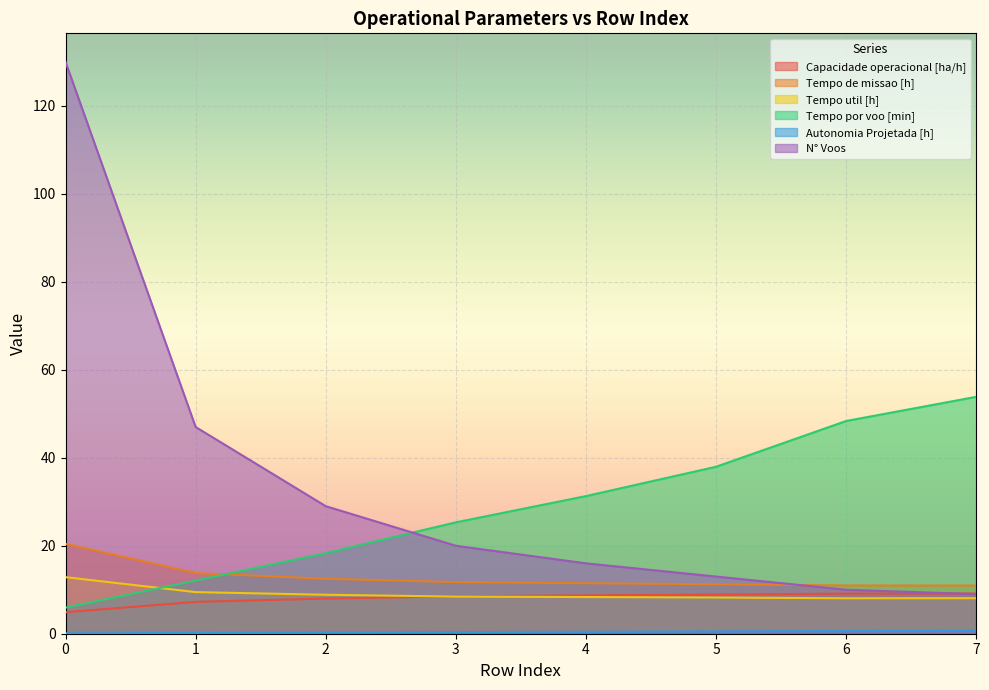

Reading left to right, extract all data points from this chart.

Capacidade operacional [ha/h]: 4.9	7.2	8.0	8.5	8.7	8.9	9.1	9.1
Tempo de missao [h]: 20.4	13.8	12.5	11.7	11.5	11.2	11.0	10.9
Tempo util [h]: 12.9	9.5	8.9	8.4	8.3	8.2	8.1	8.1
Tempo por voo [min]: 5.9	12.1	18.3	25.3	31.3	38.0	48.4	53.9
Autonomia Projetada [h]: 0.1	0.2	0.3	0.4	0.4	0.5	0.6	0.7
N° Voos: 130.0	47.0	29.0	20.0	16.0	13.0	10.0	9.0